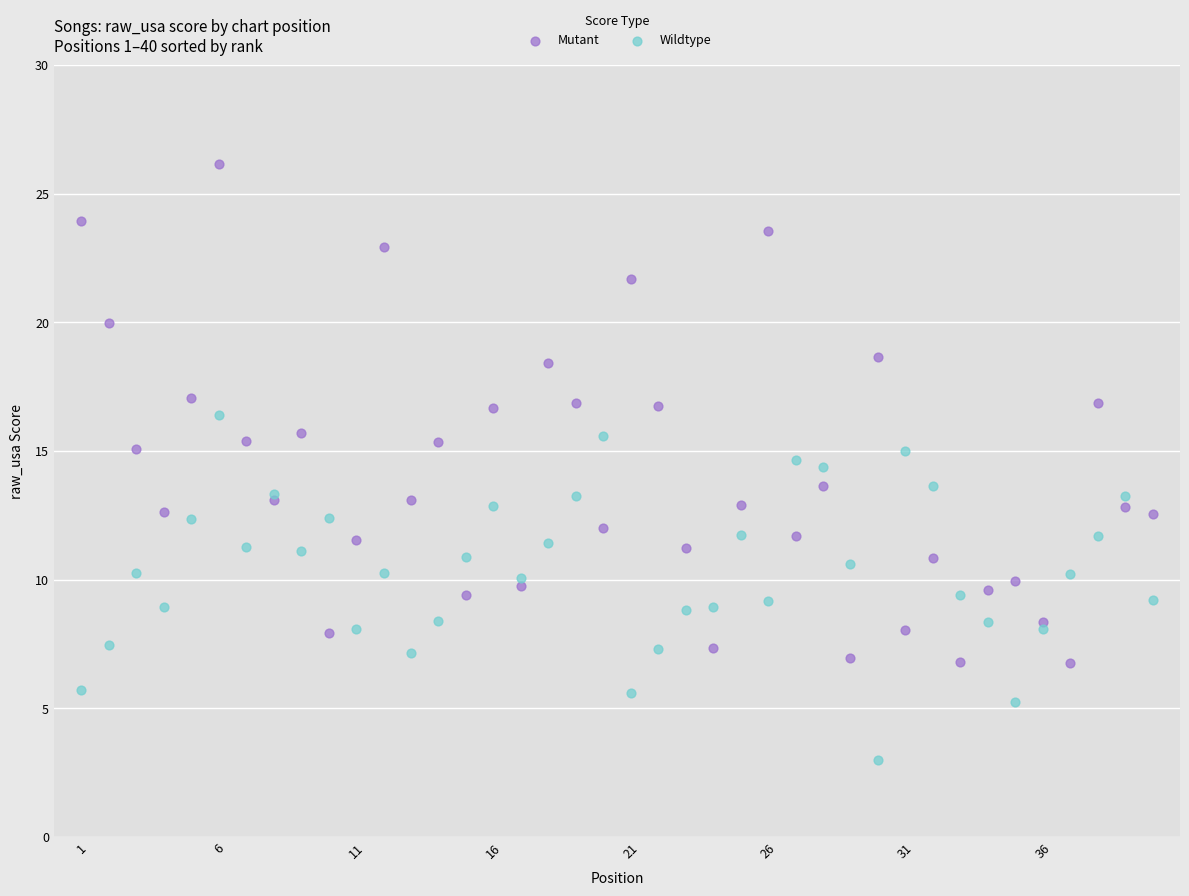

Which series reaches the maximum Y coordinate?

Mutant